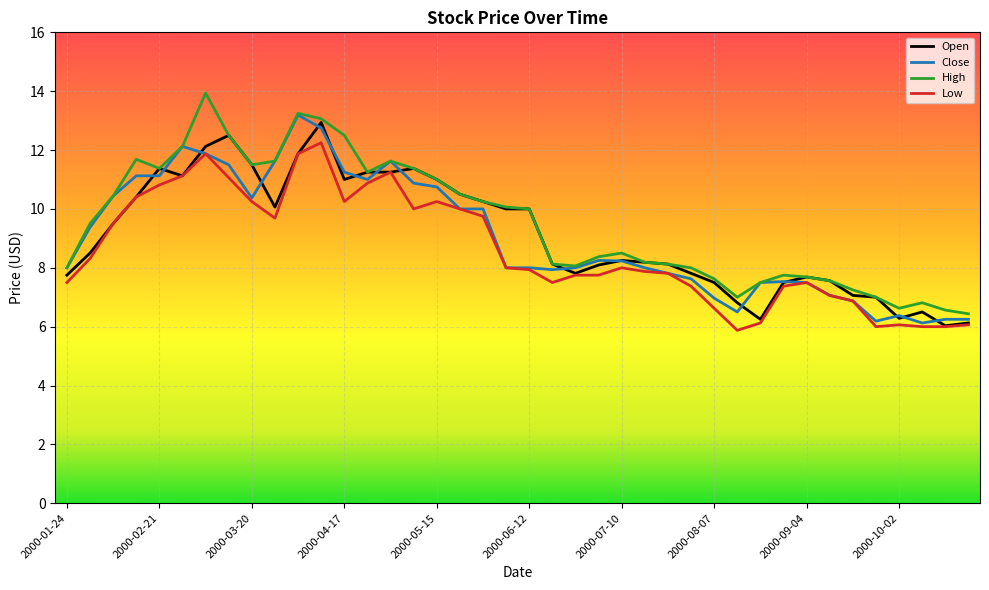

What is the smallest value displayed?

5.9